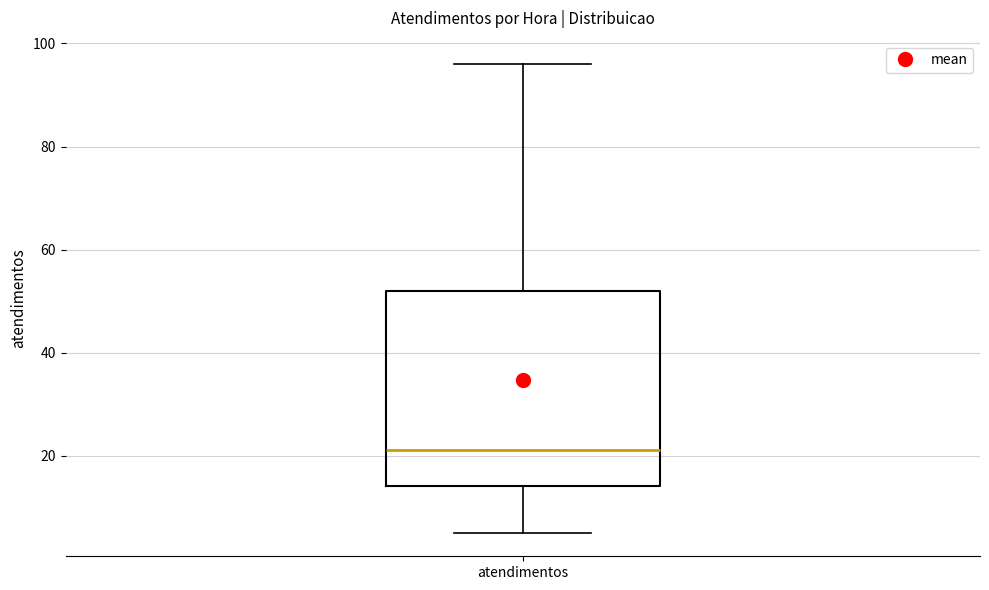

Where is the upper edge of the box for atendimentos on the y-axis? The values are not printed on the chart, so give them approximately, as read against the axis.

52